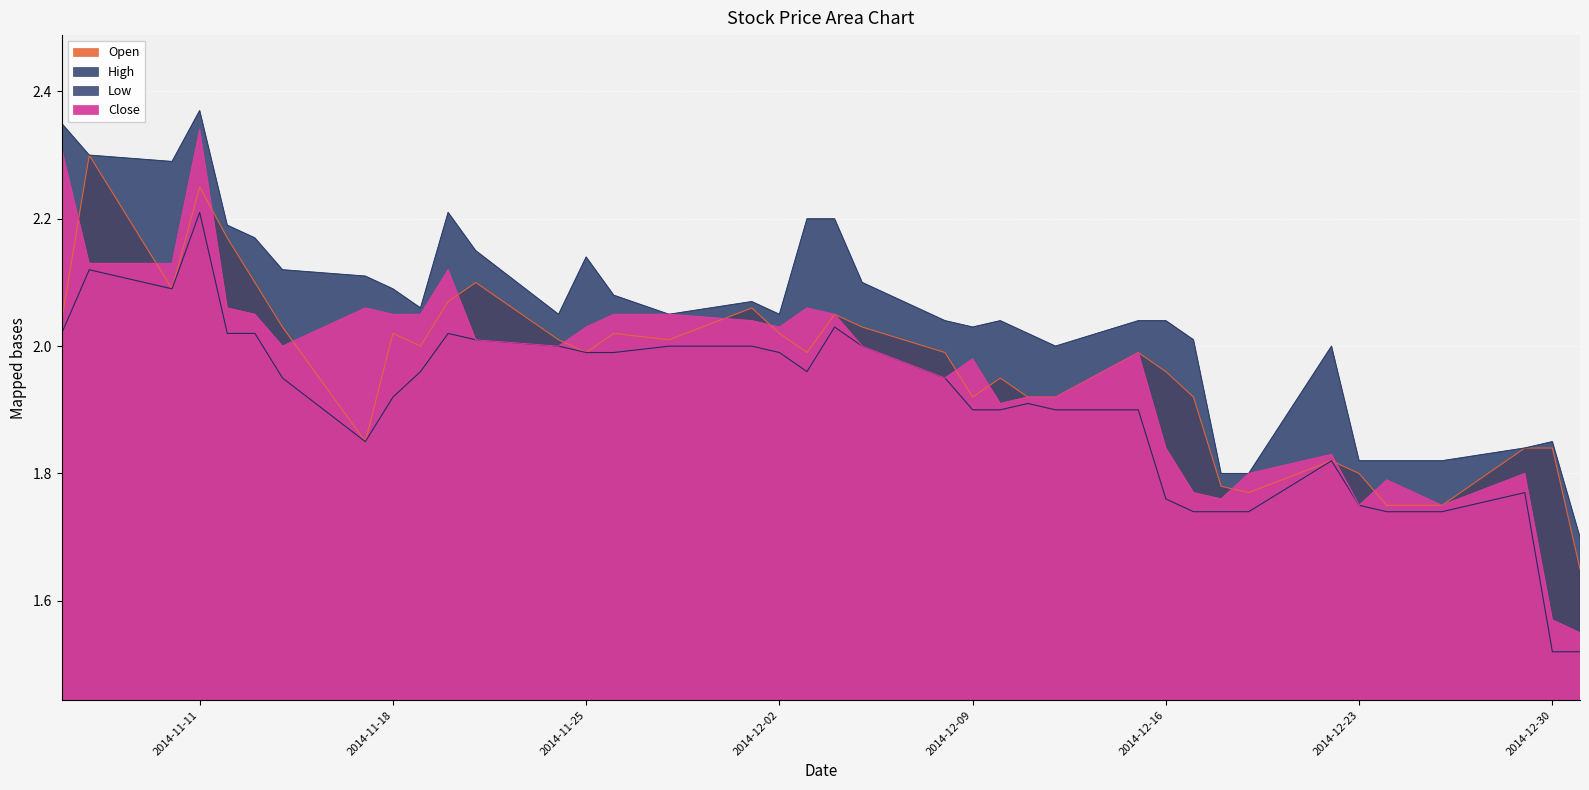

How many distinct data groups are displayed?

4